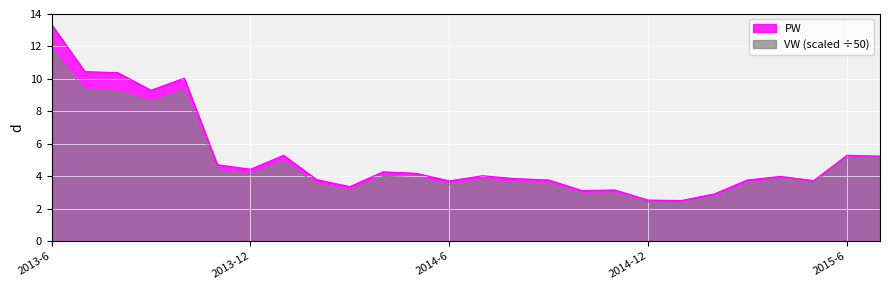

What is the label of the 18th point from the right?

2014-2